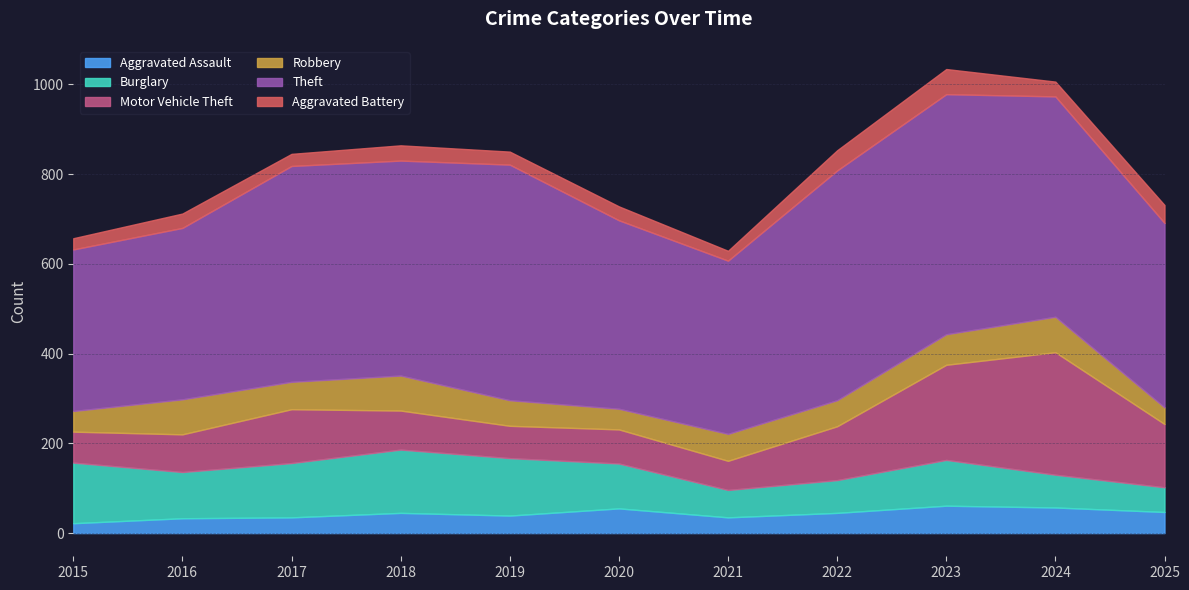

What is the difference between the highest and lowest values at 2020?

389